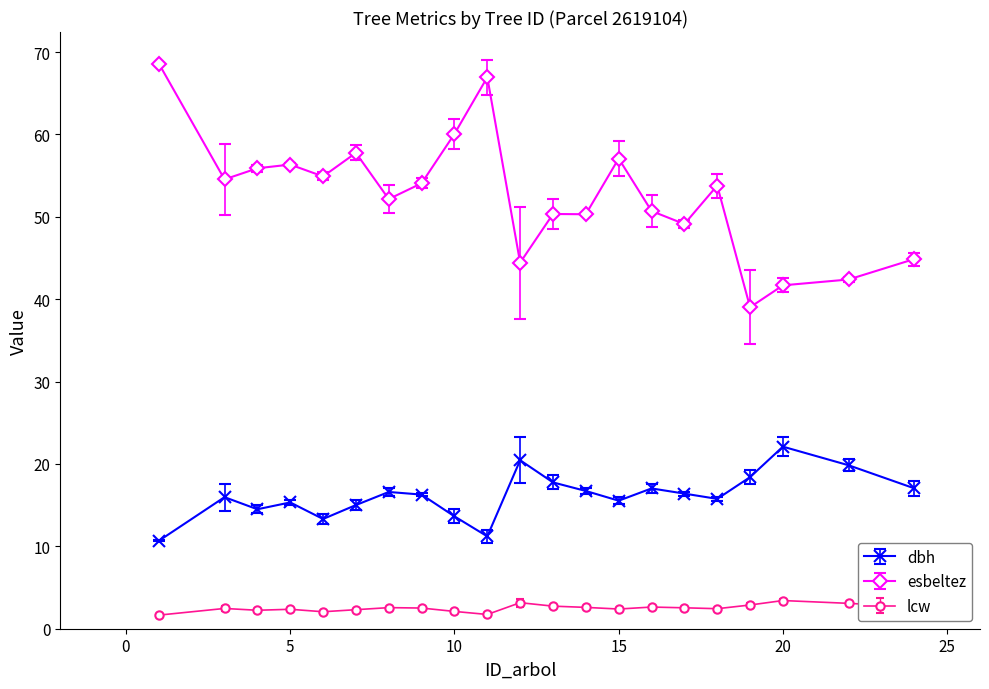

True or false: esbeltez has more than 1 interior local peaks.

True